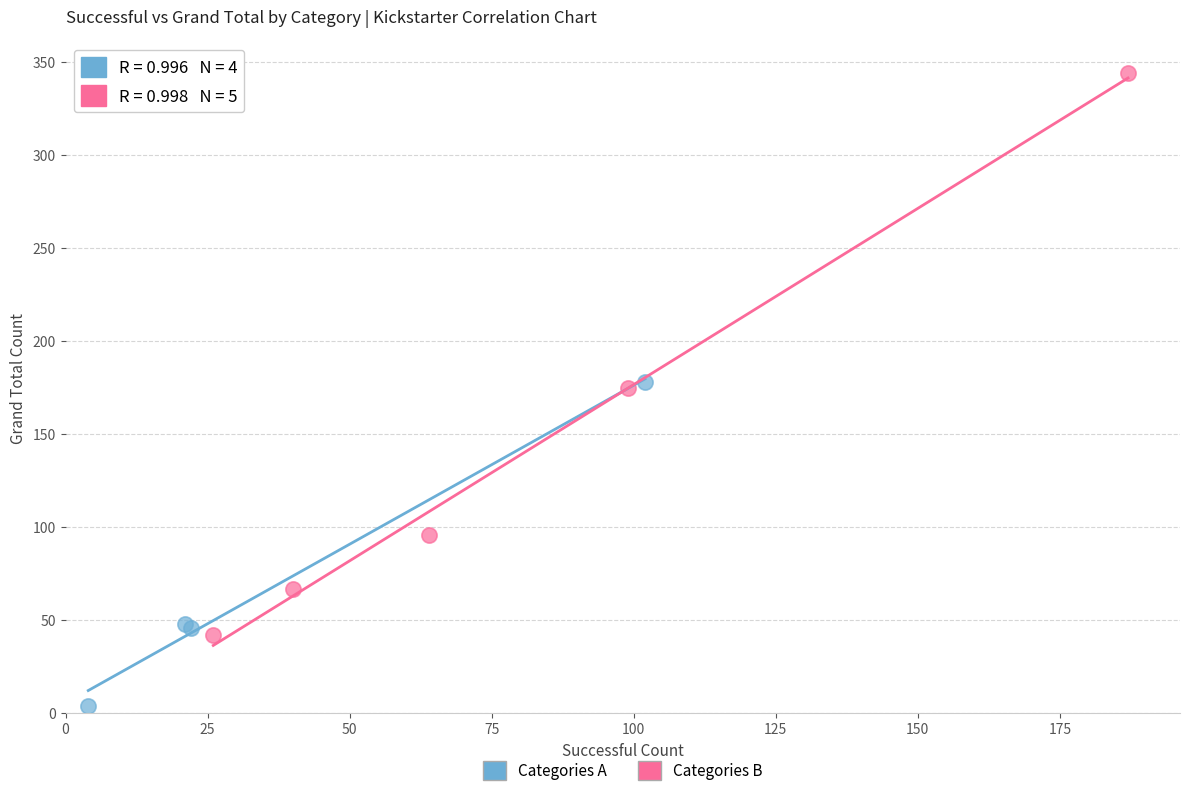

Which series contains the lowest Y value?

Categories A